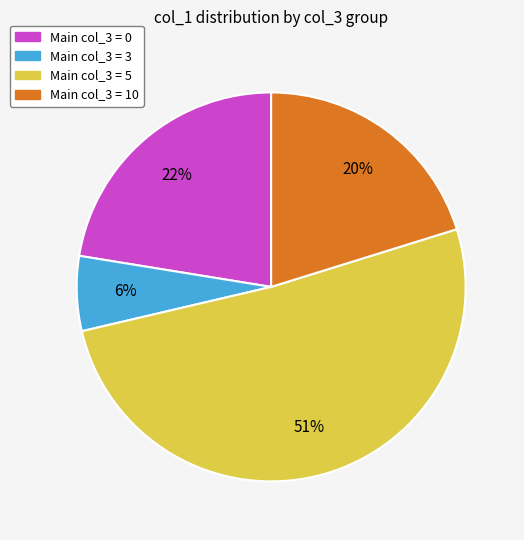

How many segments does this pie chart have?

4